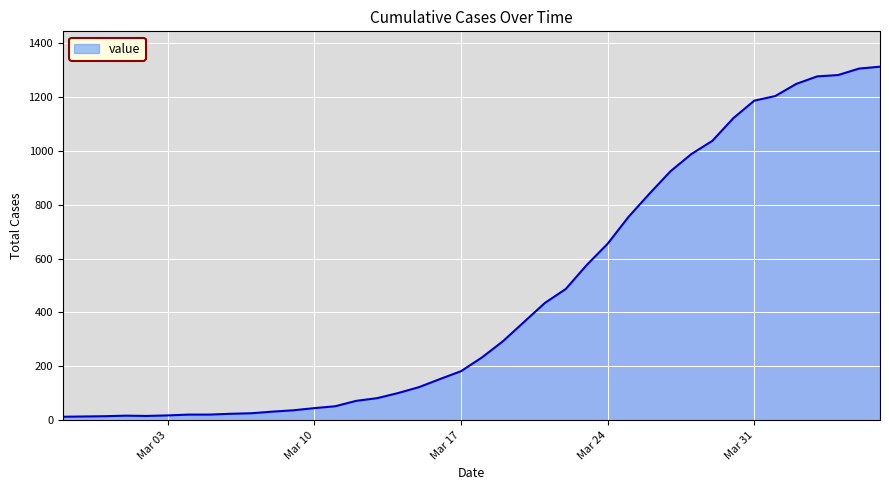

What is the minimum value shown in the chart?

13